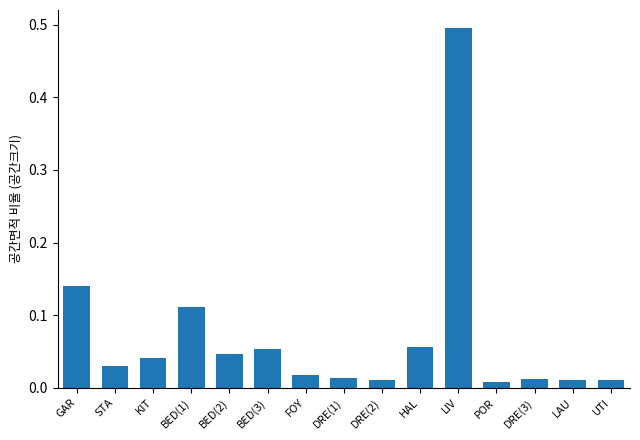

Between STA and BED(1), which is larger?

BED(1)